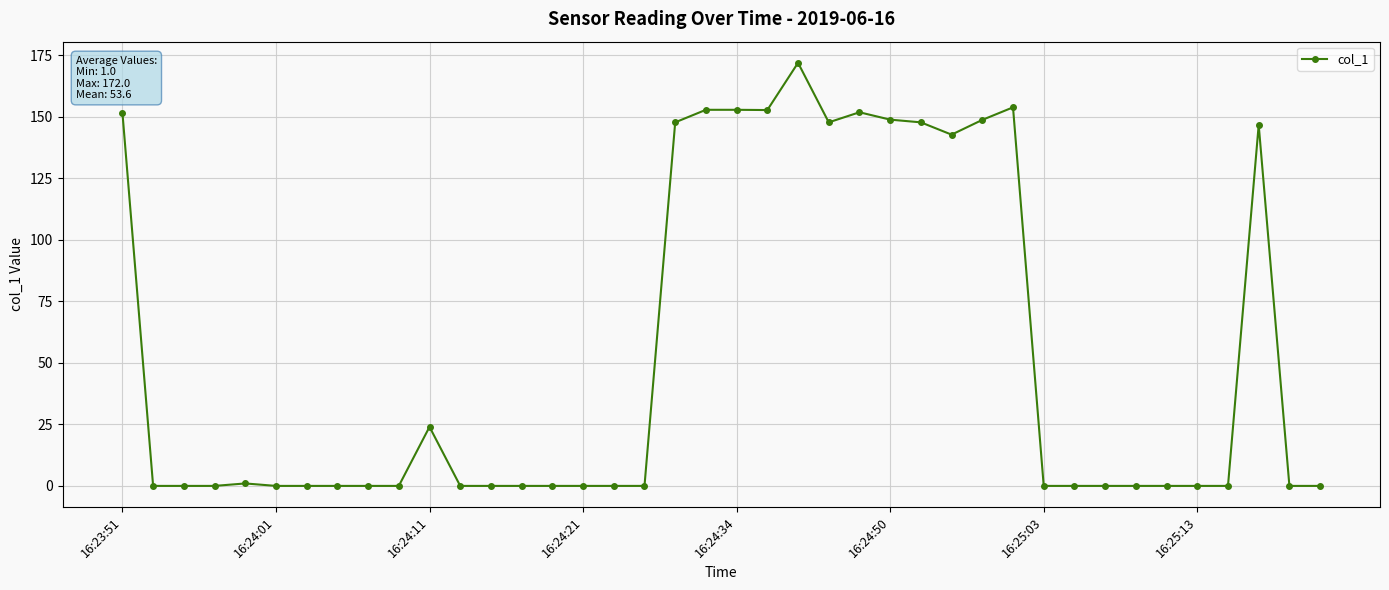

True or false: there are more than 0 points higher than both neighbors.

True